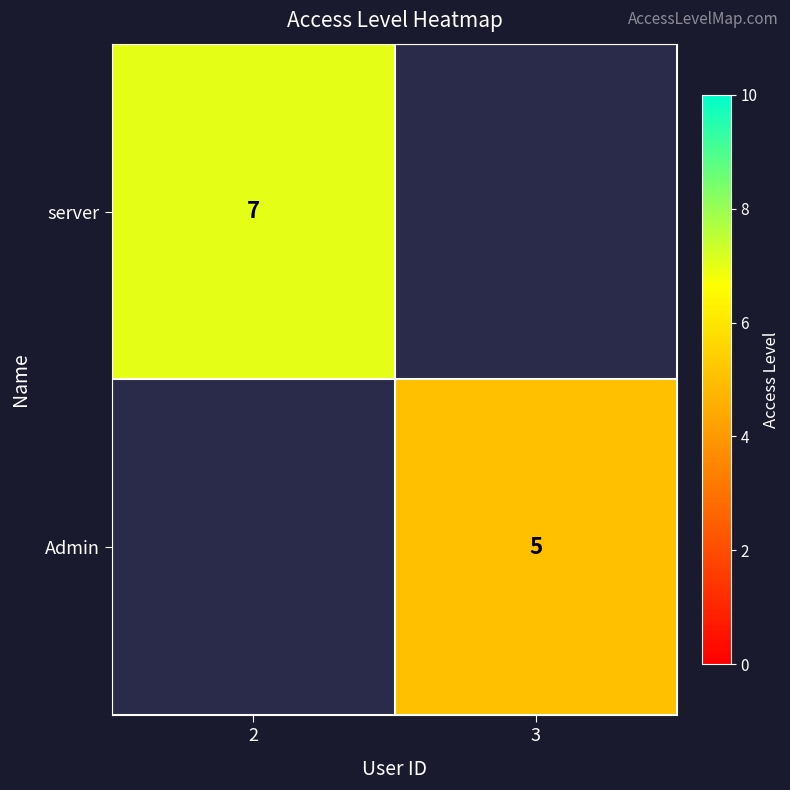

Is it true that Admin equals 5 at 3?

True